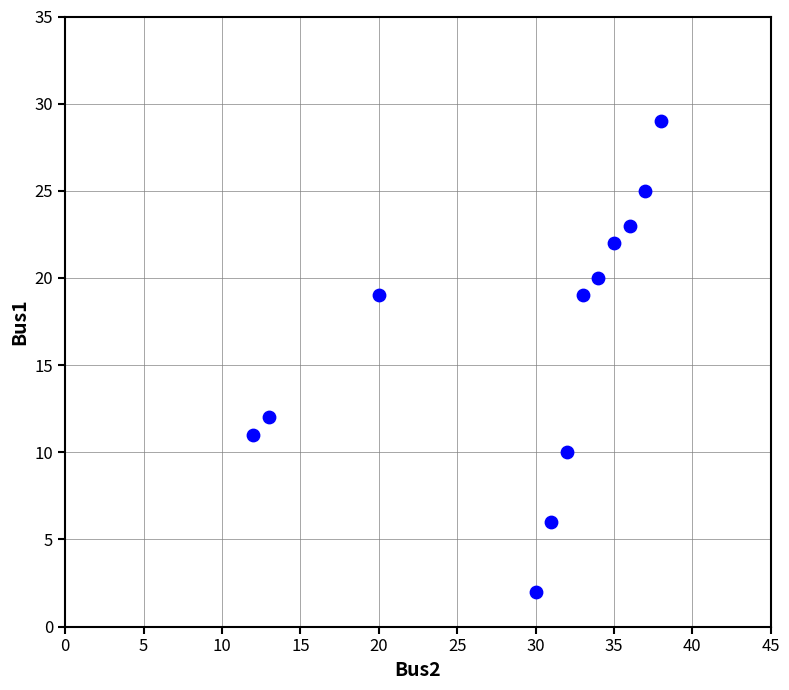

What Y value in the scatter plot is closest to 15?

12